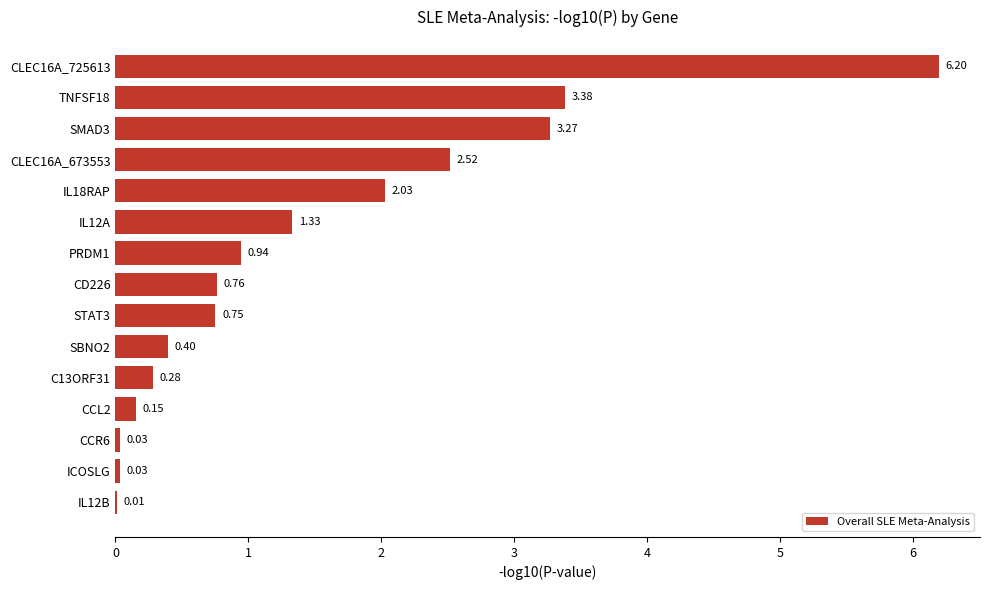

What is the change in value from CD226 to ICOSLG?

-0.7